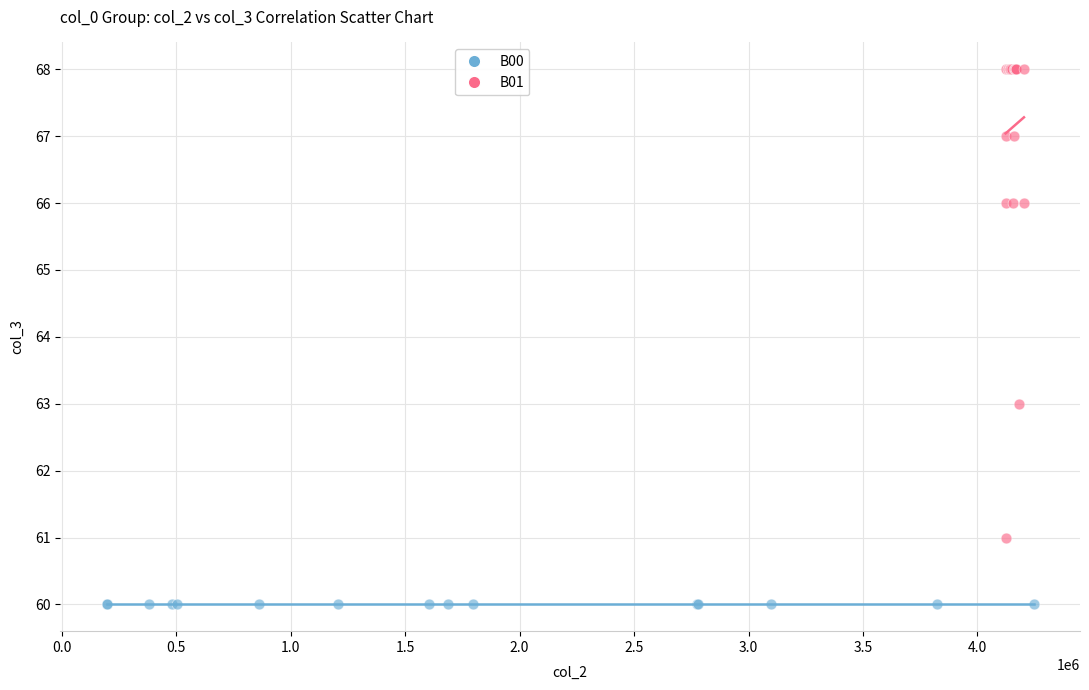

Which series reaches the maximum Y coordinate?

B01